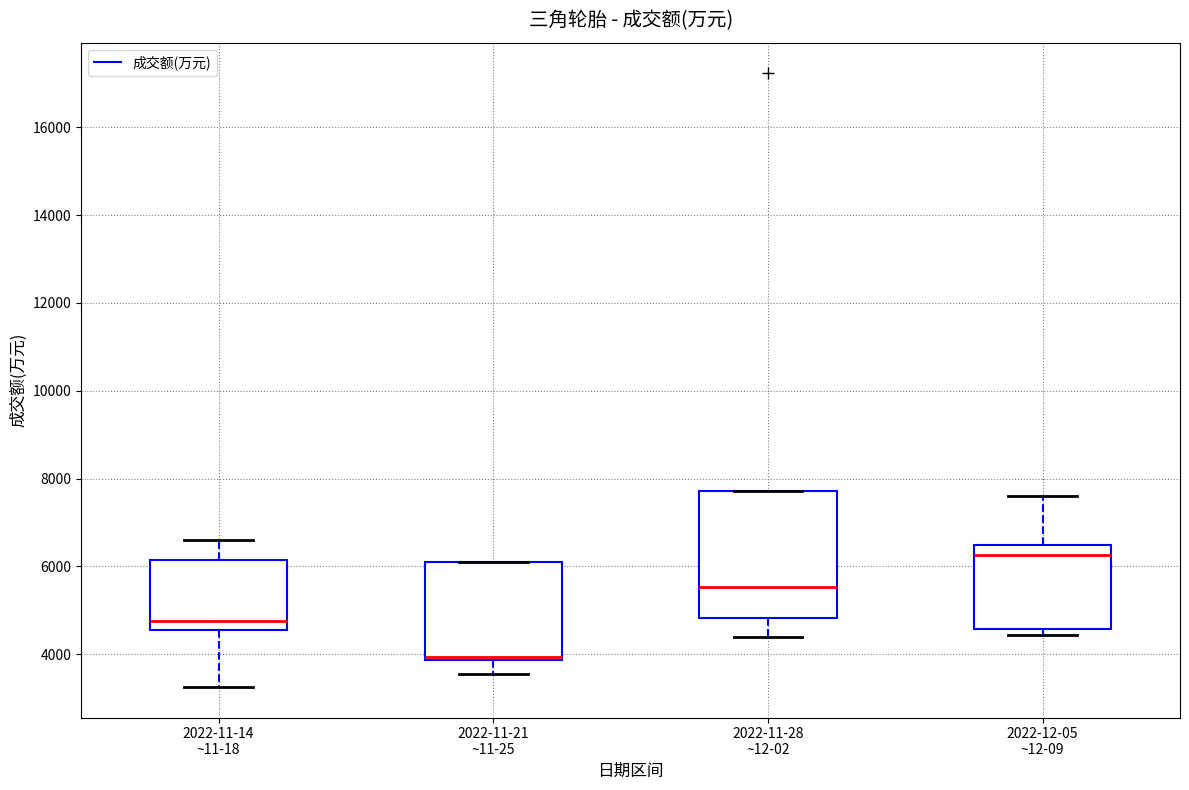

Reading left to right, read every box against the y-axis: the position of its median line, the range the box covers, and the ends of its whiskers. The values are not printed on the chart, so give them approximately, as read against the axis.

2022-11-14 ~11-18: median 4800, box 4600 to 6200, whiskers 3200 to 6600
2022-11-21 ~11-25: median 4000, box 3800 to 6000, whiskers 3600 to 6000
2022-11-28 ~12-02: median 5600, box 4800 to 7800, whiskers 4400 to 7800
2022-12-05 ~12-09: median 6200, box 4600 to 6400, whiskers 4400 to 7600